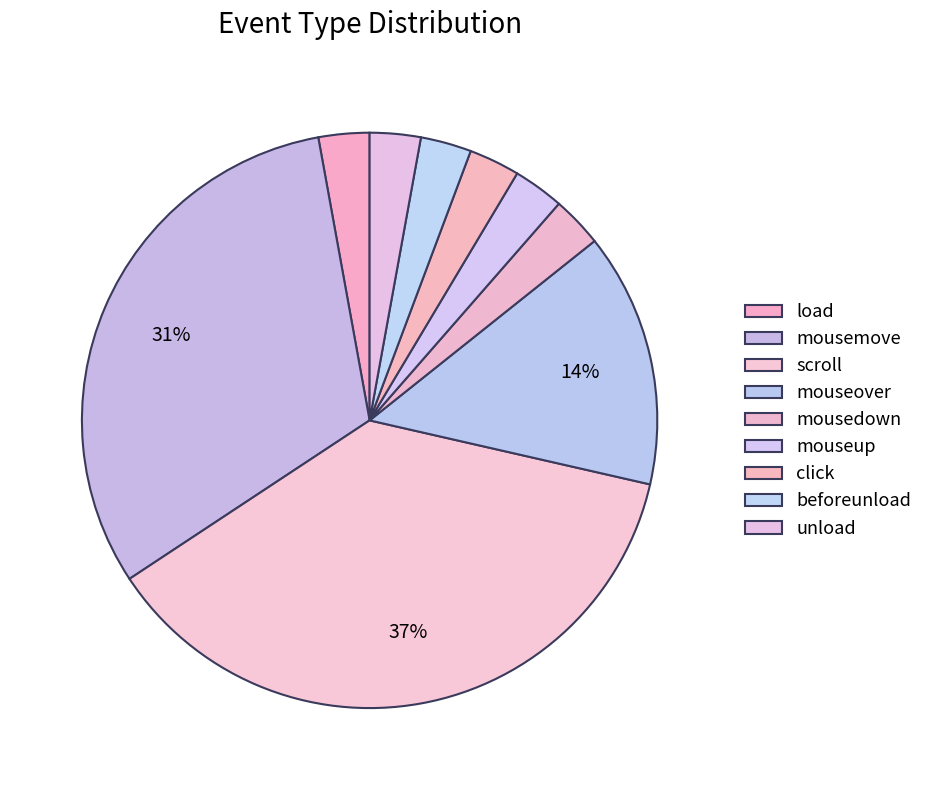

Does any single category account for the majority?

No